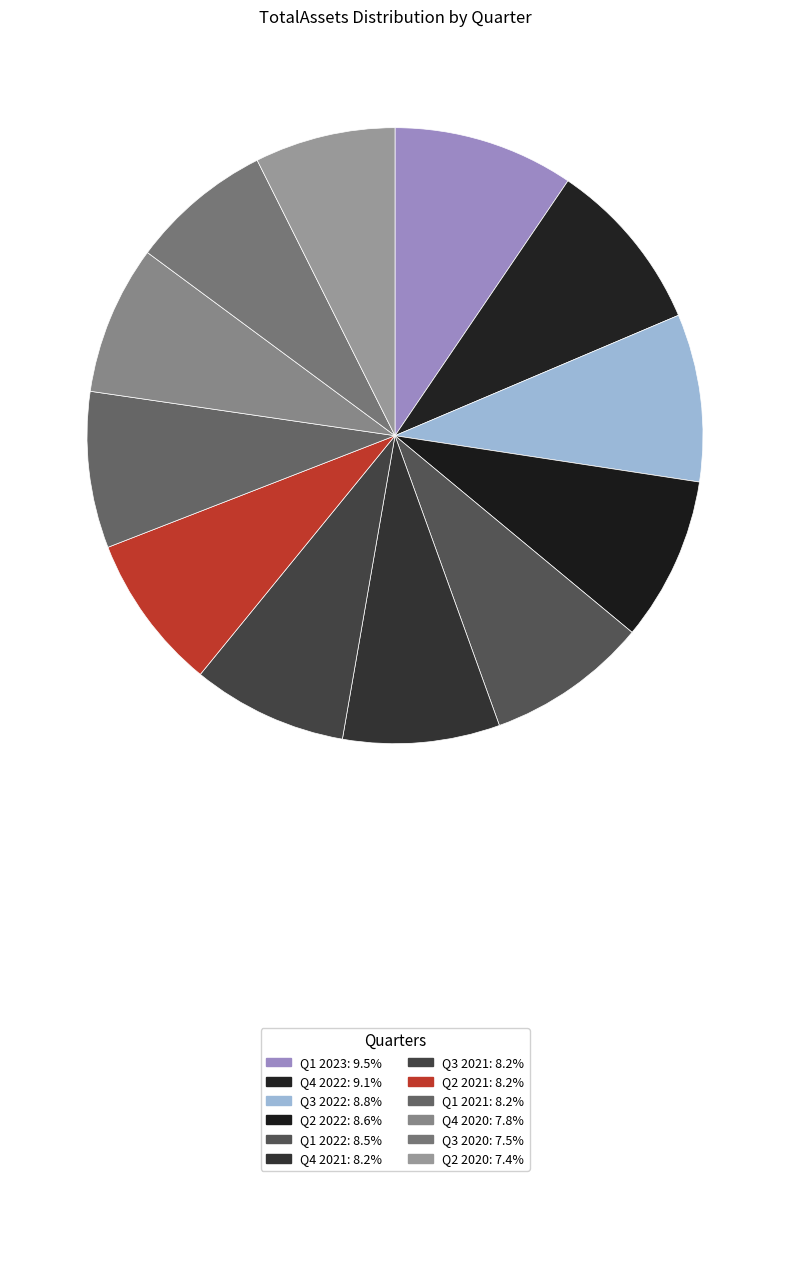

How many slices are in this pie chart?

12